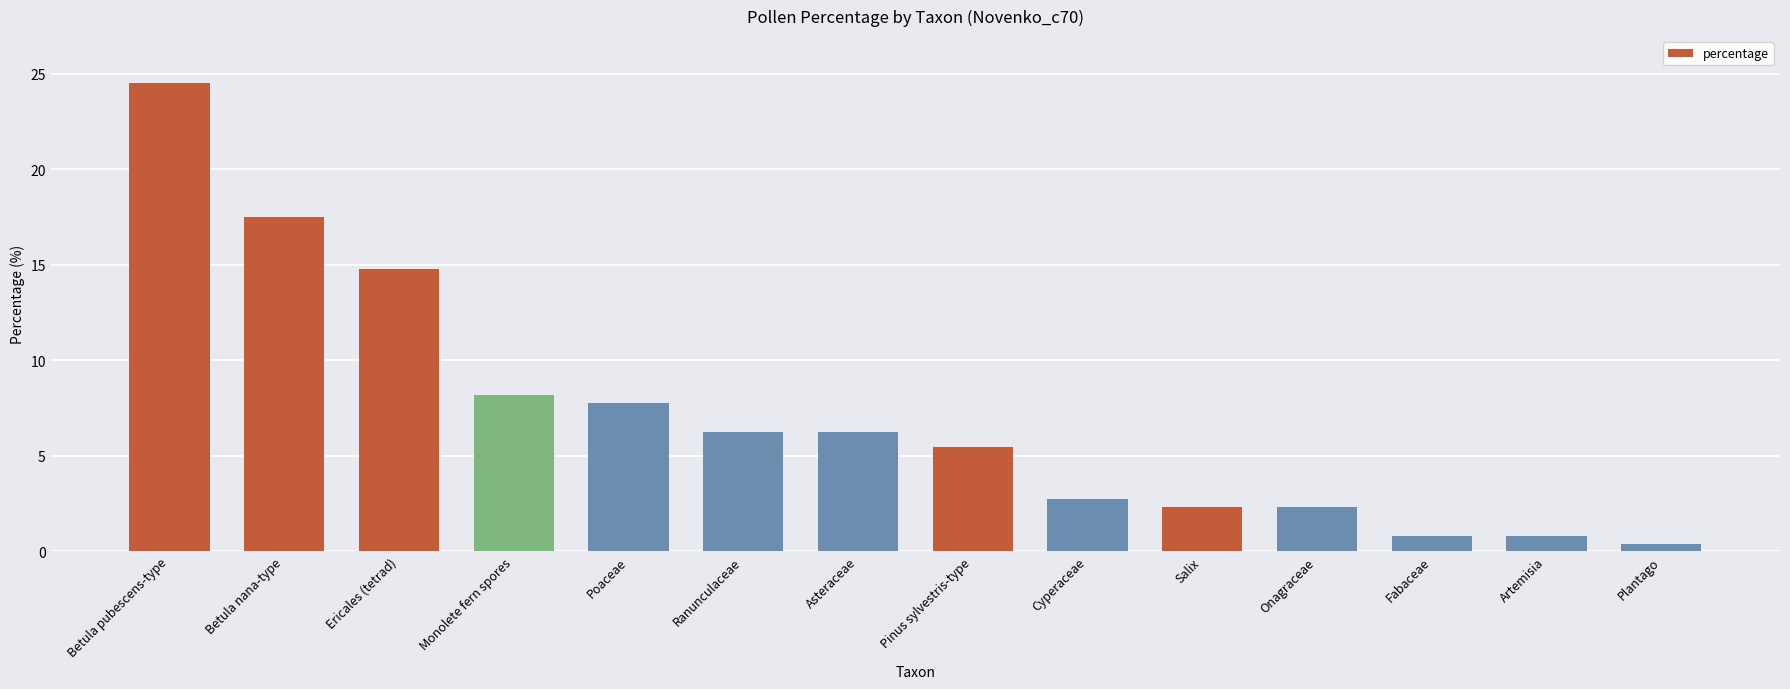

Reading left to right, list all the values displayed in this chart.

Betula pubescens-type=24.5	Betula nana-type=17.5	Ericales (tetrad)=14.8	Monolete fern spores=8.2	Poaceae=7.8	Ranunculaceae=6.2	Asteraceae=6.2	Pinus sylvestris-type=5.4	Cyperaceae=2.7	Salix=2.3	Onagraceae=2.3	Fabaceae=0.8	Artemisia=0.8	Plantago=0.4